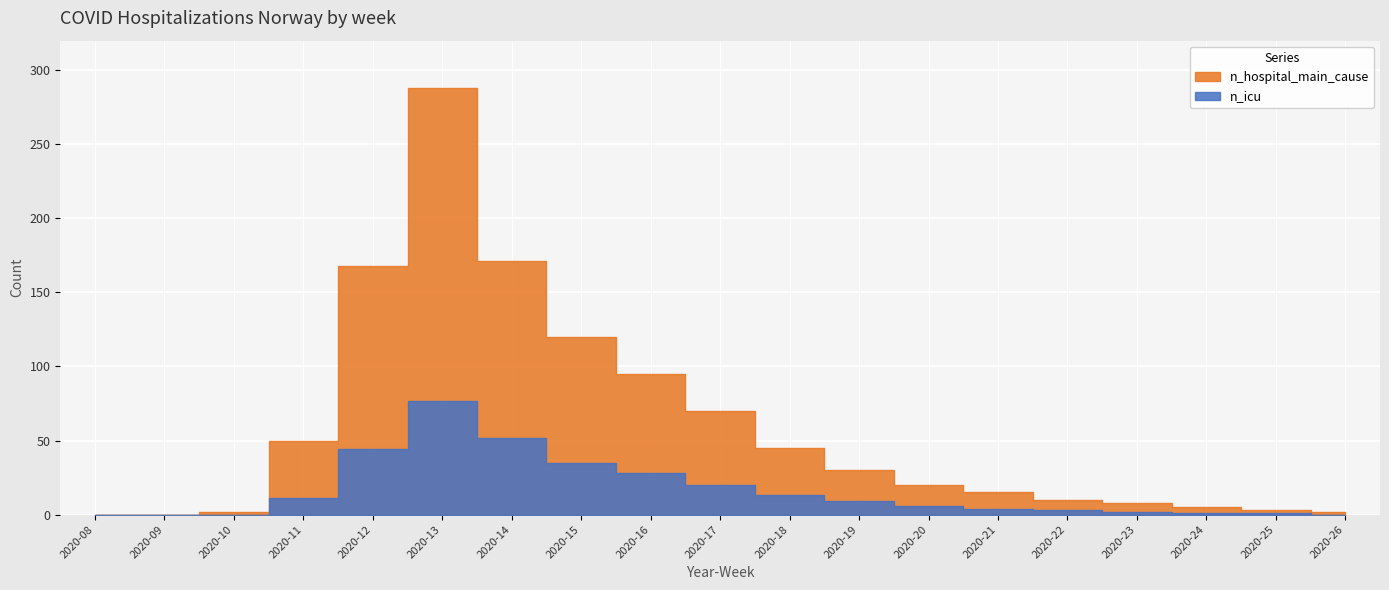

List the series in order of their overall mean, highest first.

n_hospital_main_cause, n_icu